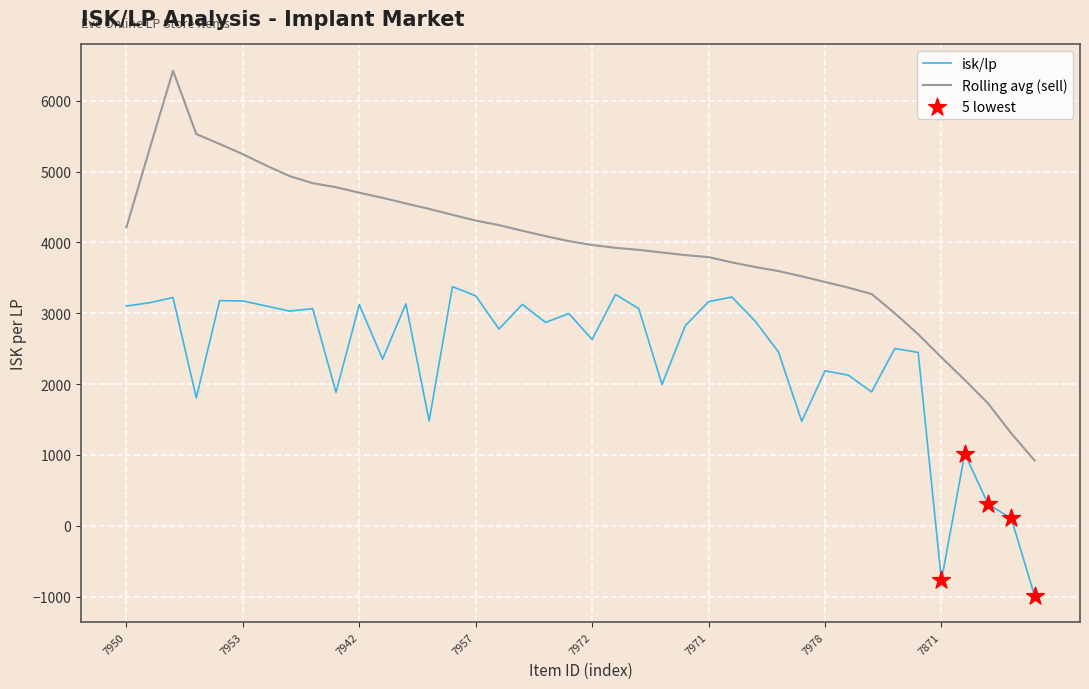

At how many categories does at least one series exceed 1155?

39